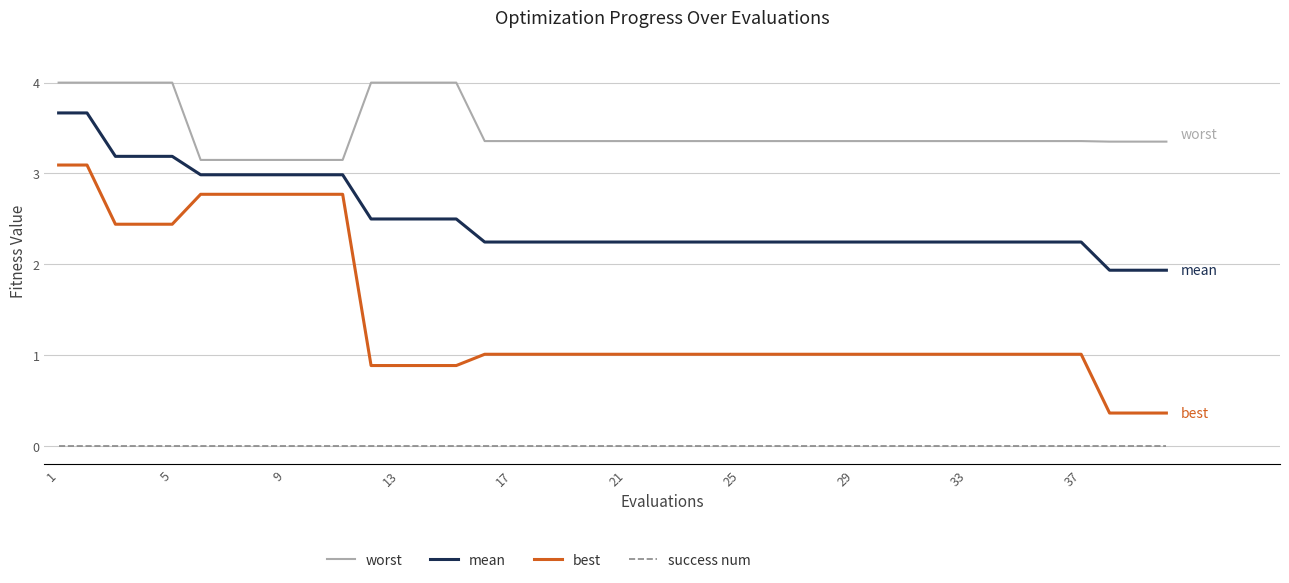

What is the greatest value displayed?

4.0